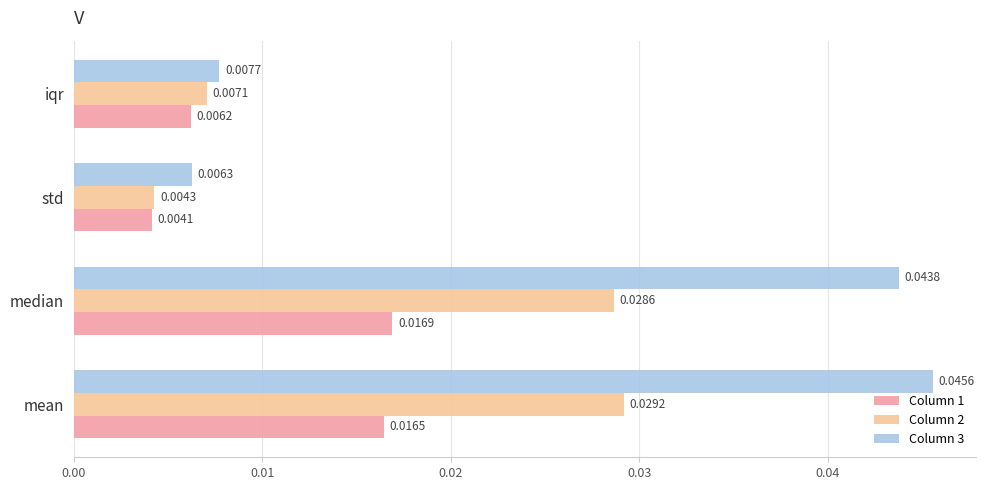

Count the number of data series in this chart.

3